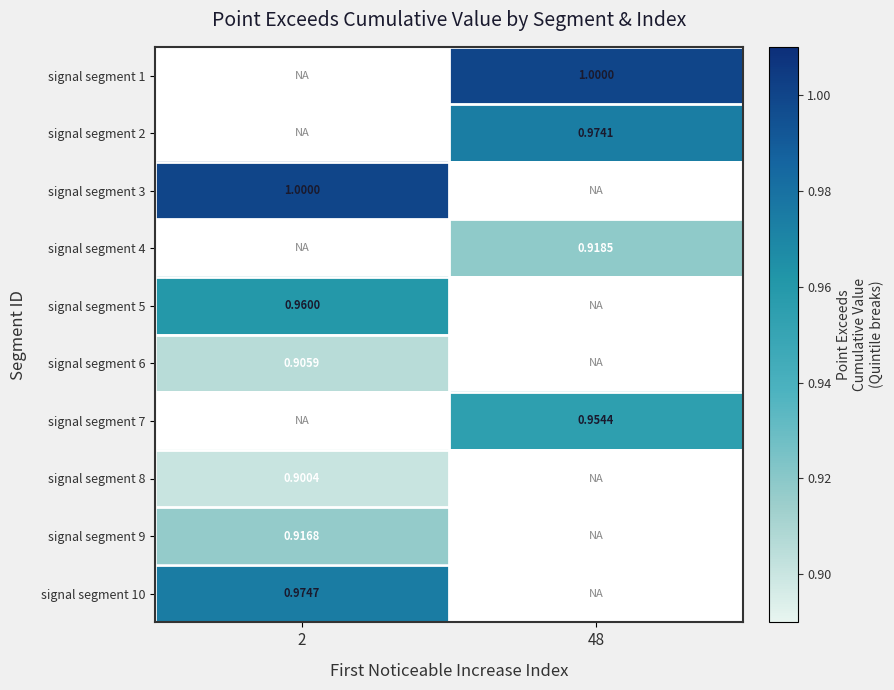

How many categories are shown in the chart?

2